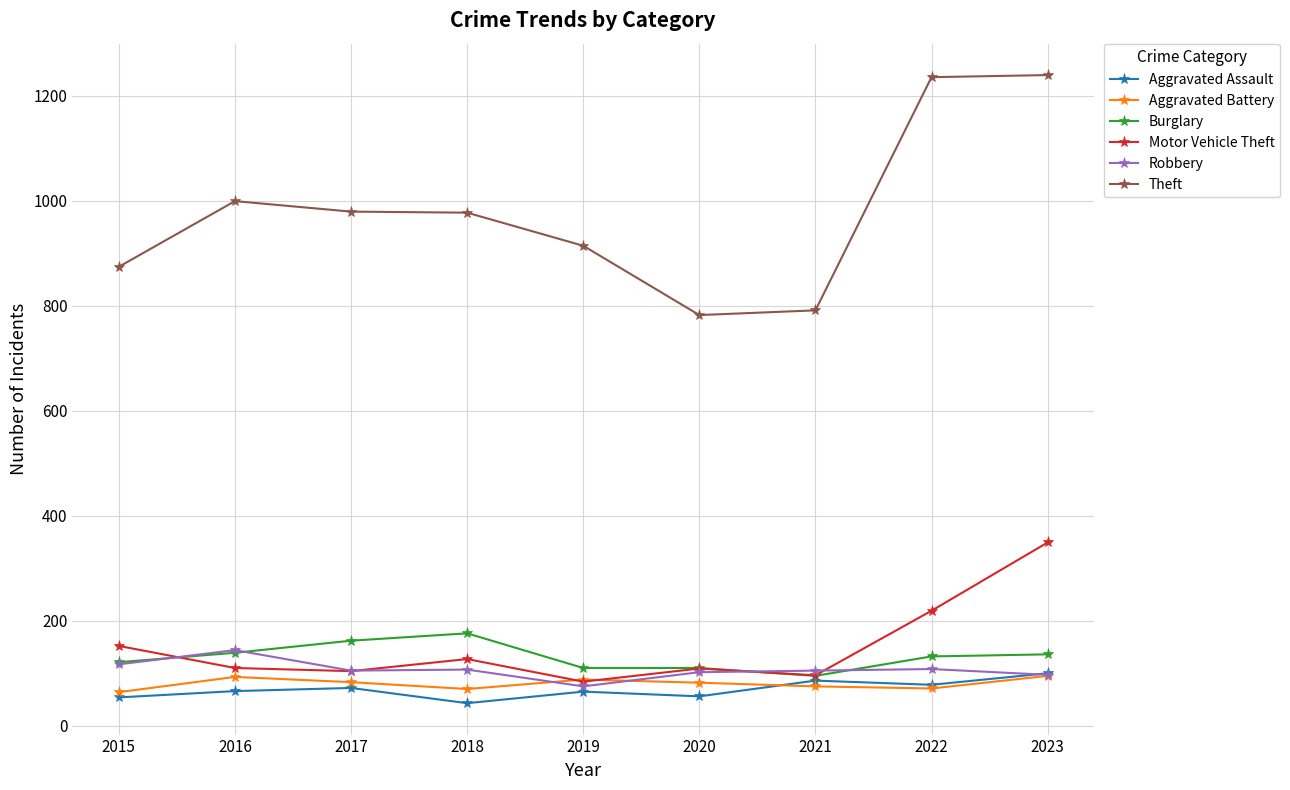

True or false: Theft and Aggravated Assault cross at least once.

False